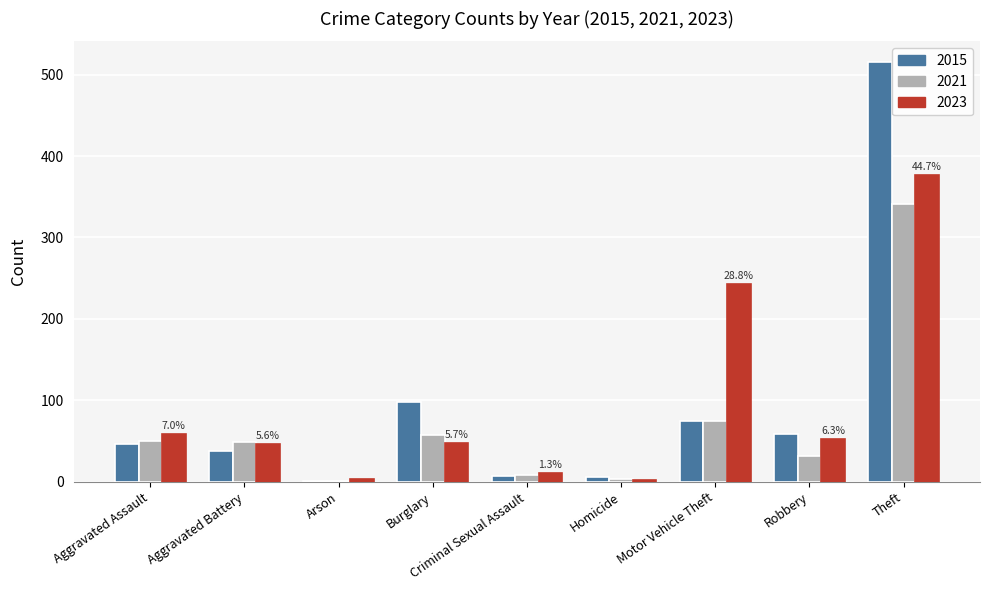

What is the sum of all 2015 values?

845